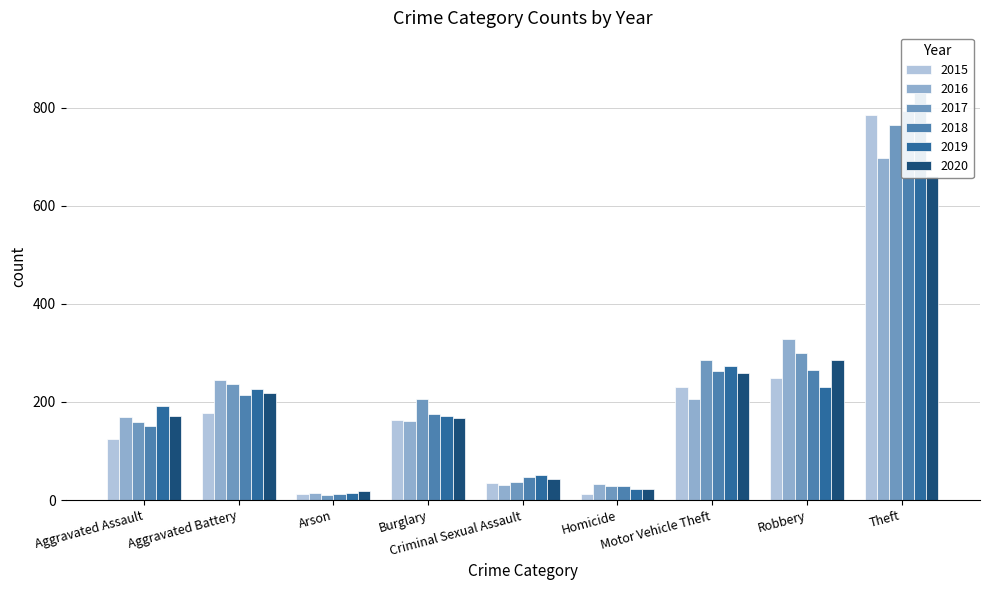

Which series has the widest spread of values?

2019